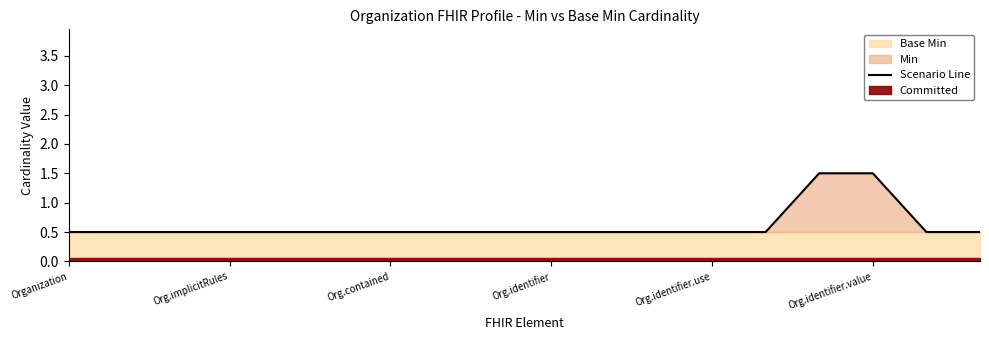

What is the lowest value of the Scenario Line series?

0.5